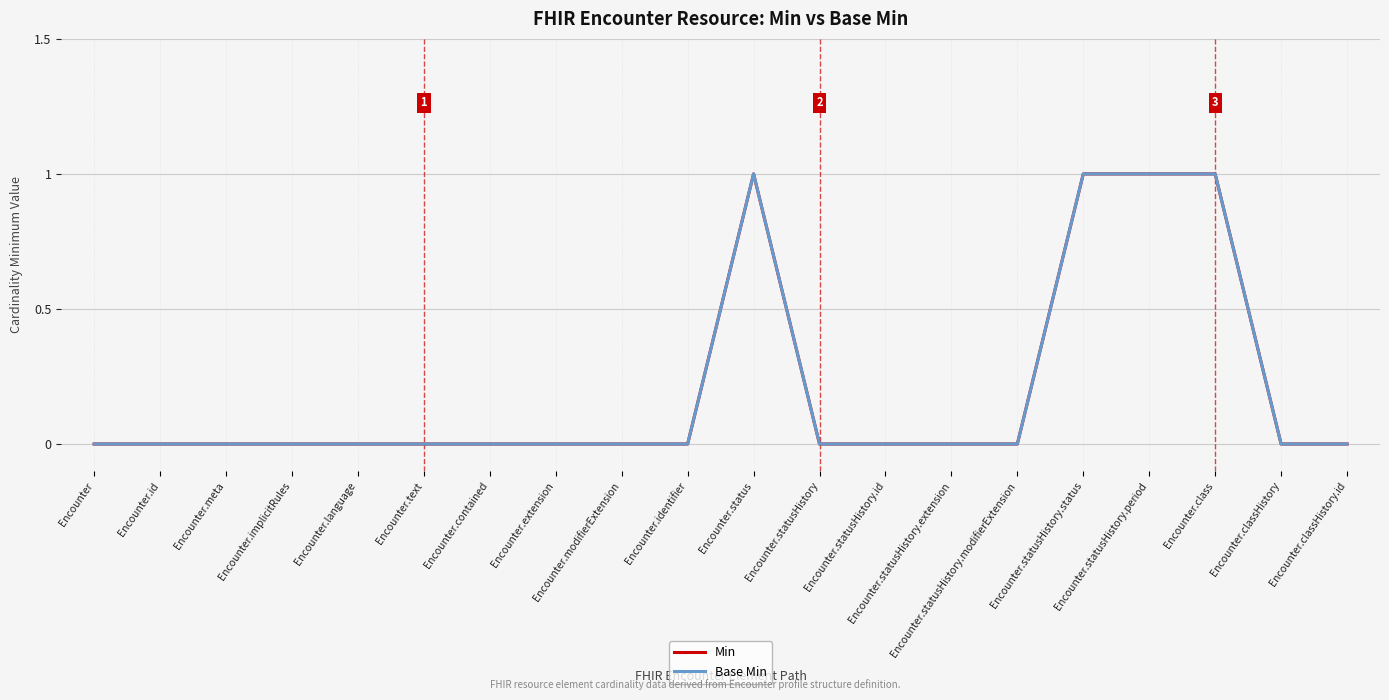

Where is Min nearest to the value 0?

Encounter